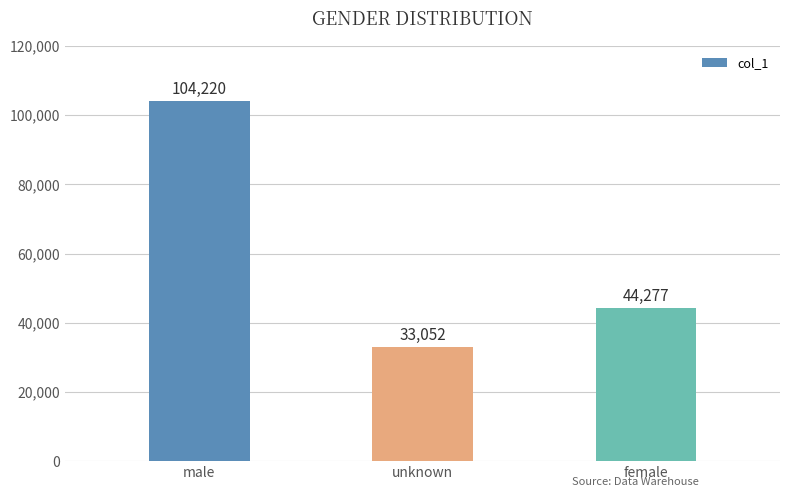

At which label does the data first exceed 44277?

male